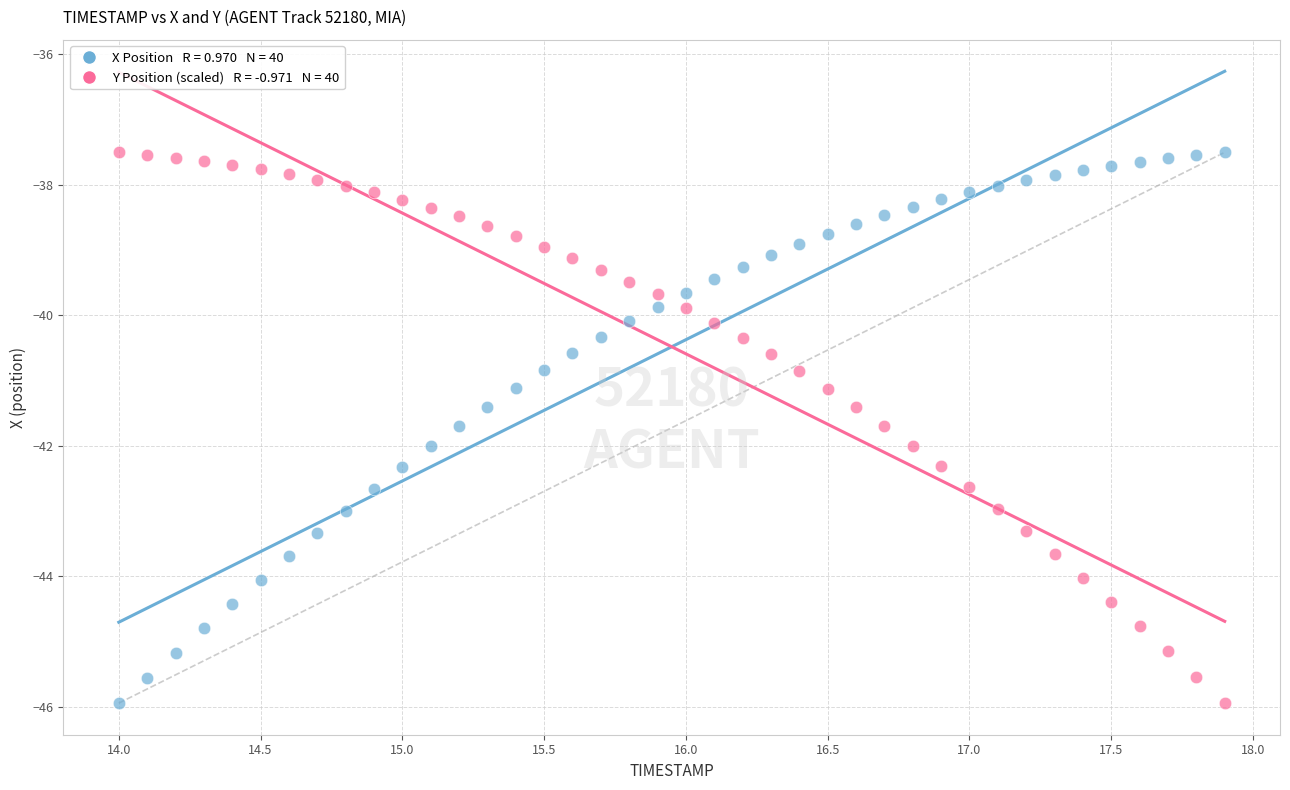

Across all data points, what is the range of Y values (max minus min)?

8.4